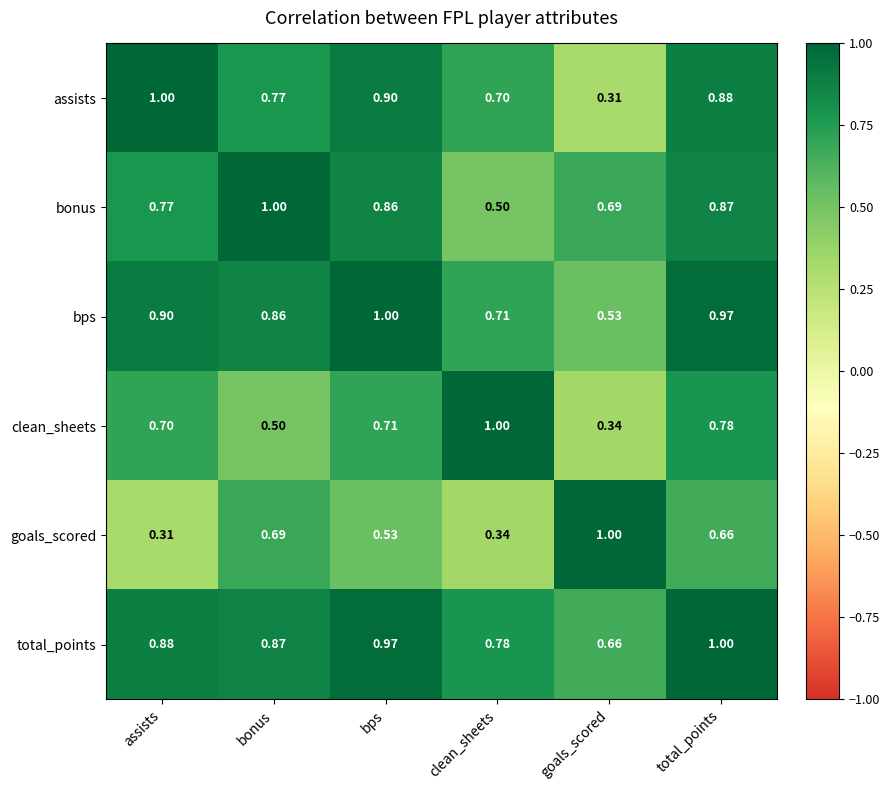

What is the maximum value shown in the chart?

1.0